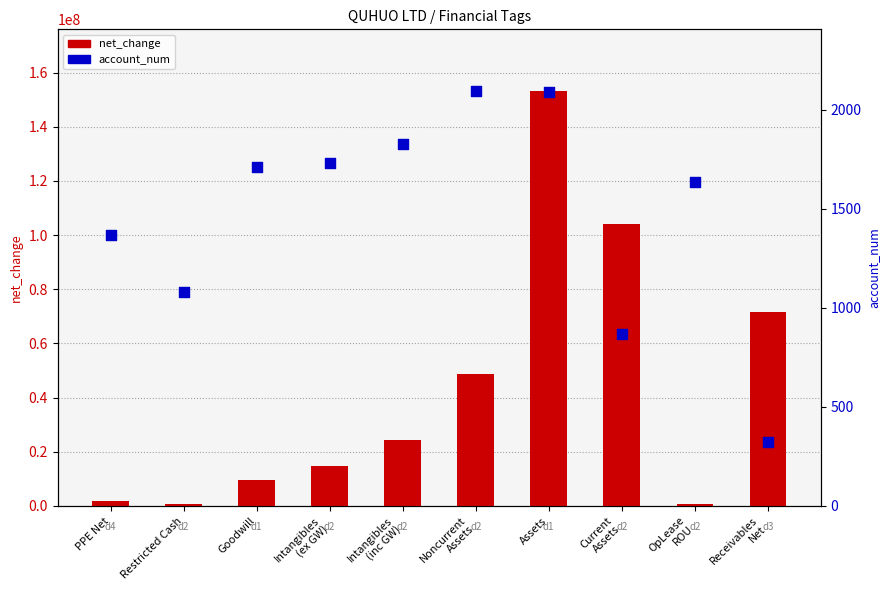

Is the value of account_num at OpLease
ROU greater than the value of net_change at Intangibles
(inc GW)?

No